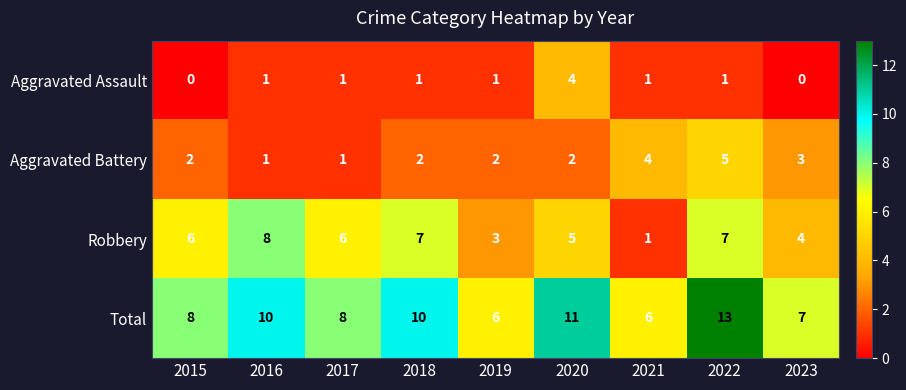

Is it true that Aggravated Battery equals 2 at 2015?

True